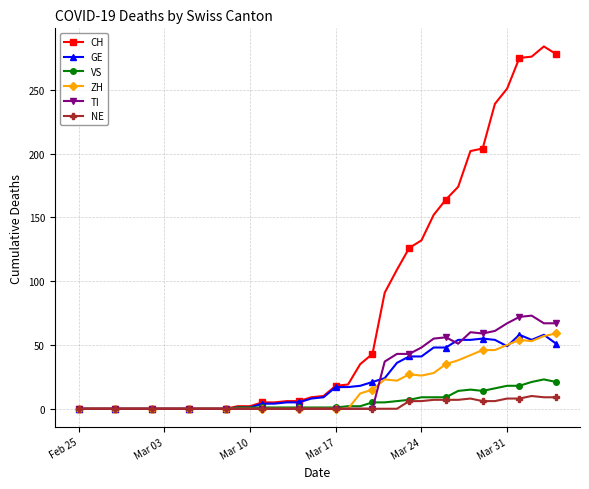

True or false: CH has more than 0 interior local peaks.

True